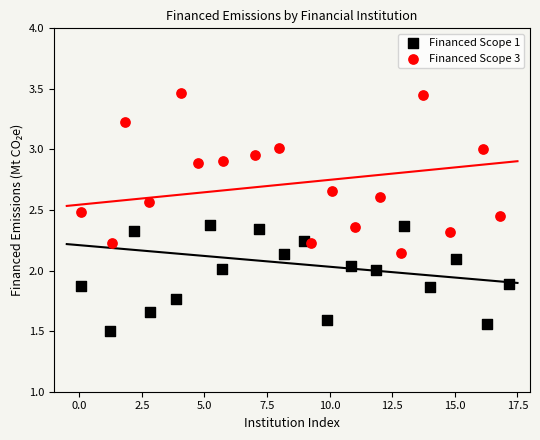

Which series contains the highest Y value?

Financed Scope 3